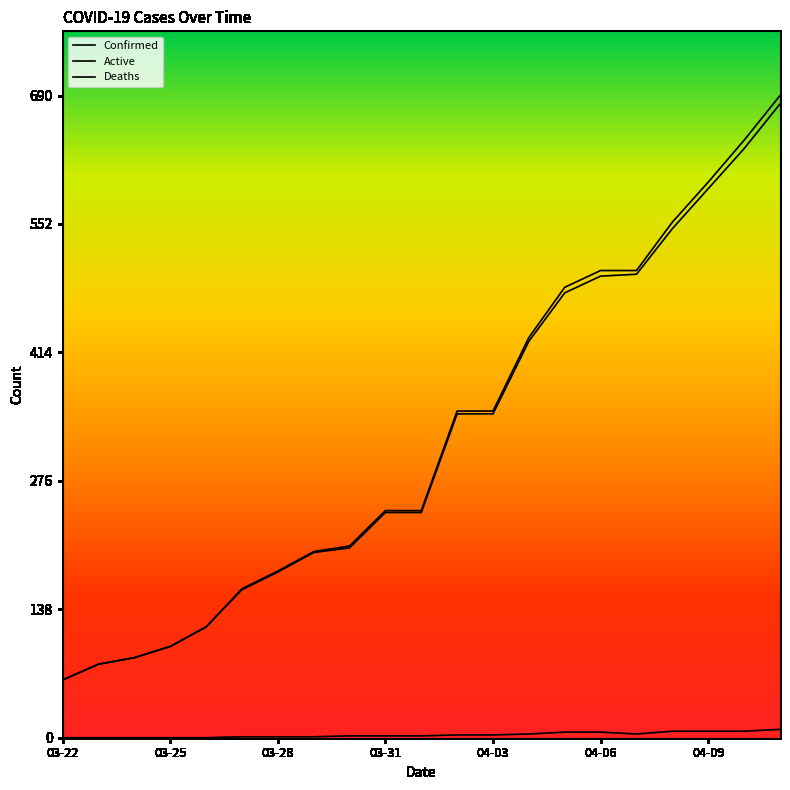

What is the highest value of the Confirmed series?

690